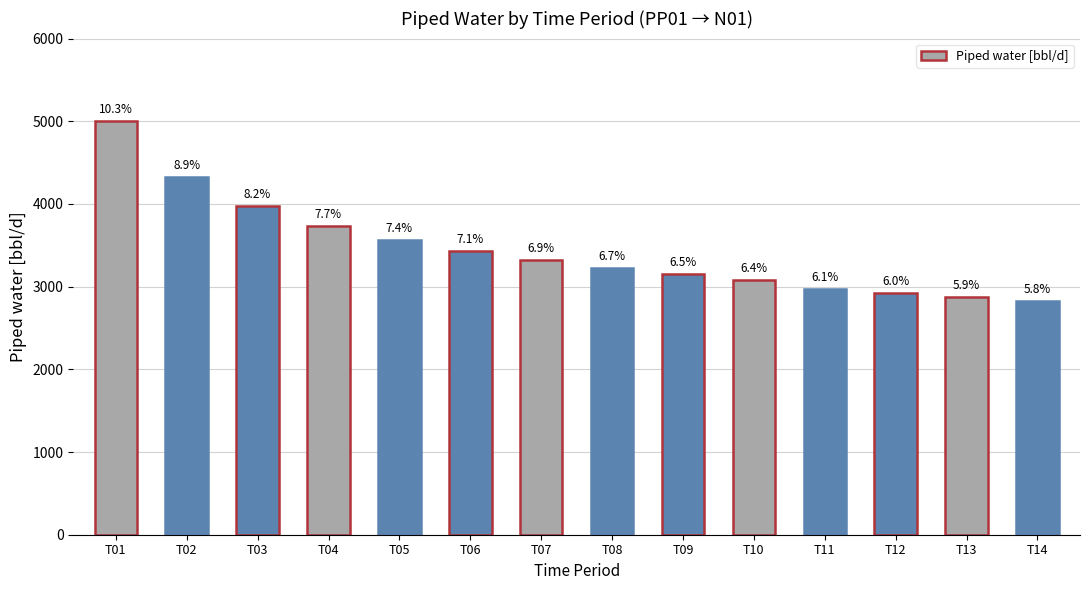

Approximately how many times larger is the value at T10 compared to T08?

1.0